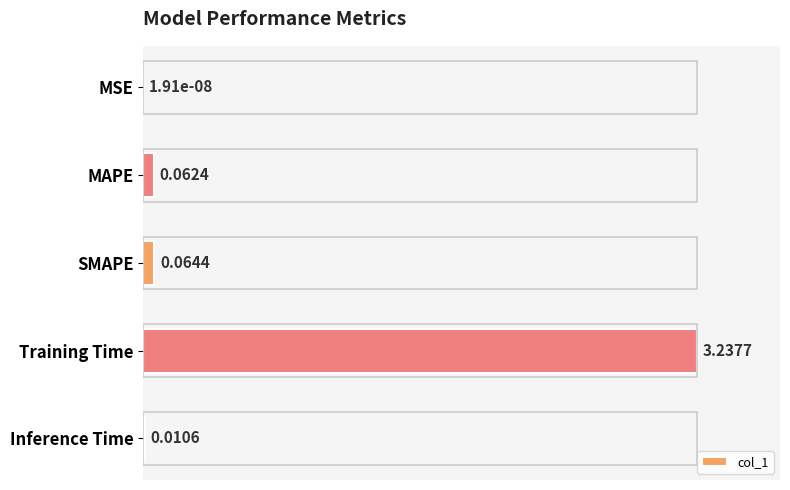

Are the bars horizontal?

Yes